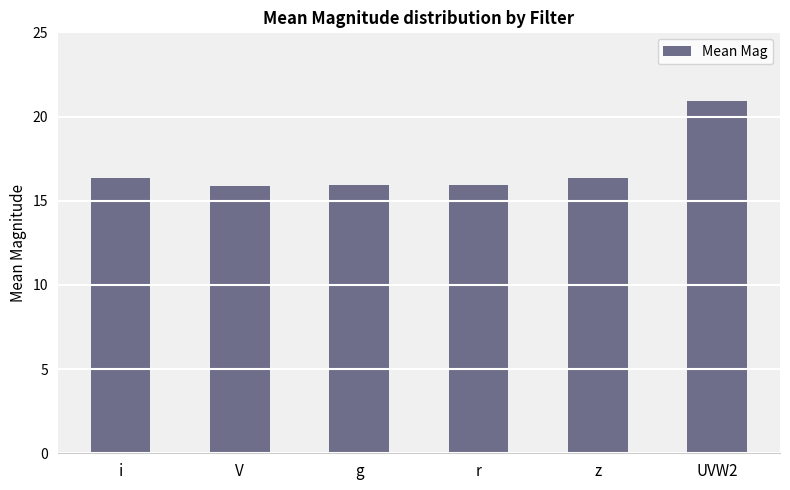

At which category does the chart reach its peak across all series?

UVW2